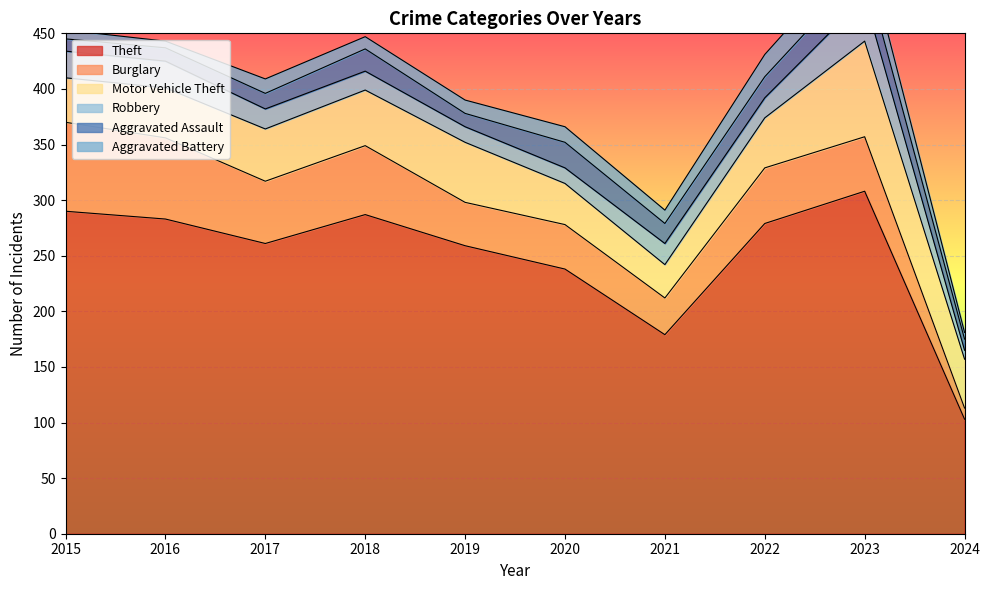

Which has a higher value, 2021 or 2017?

2017